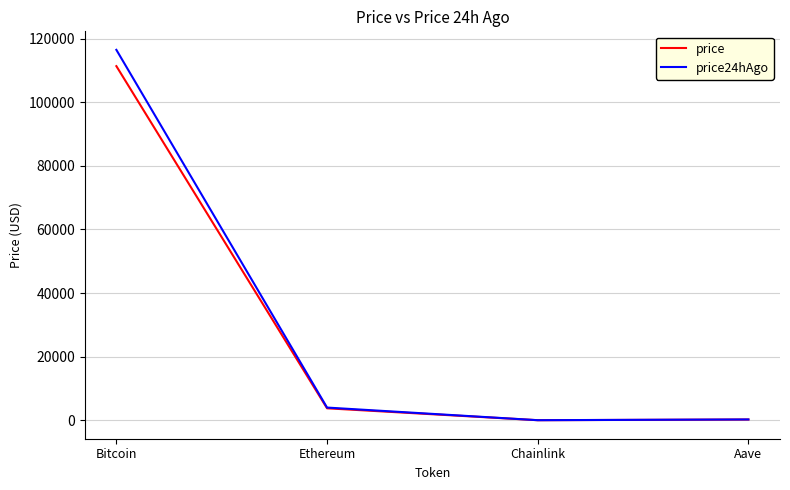

At which category is the sum across all series the highest?

Bitcoin